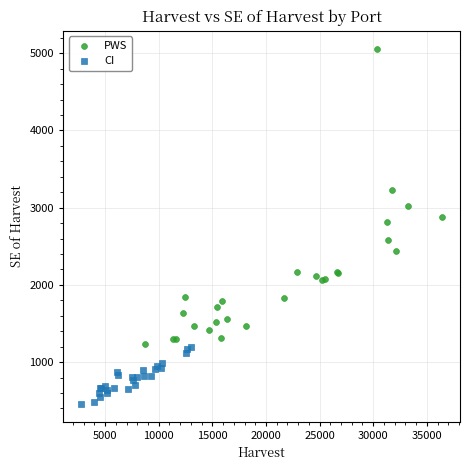

Which series contains the lowest Y value?

CI